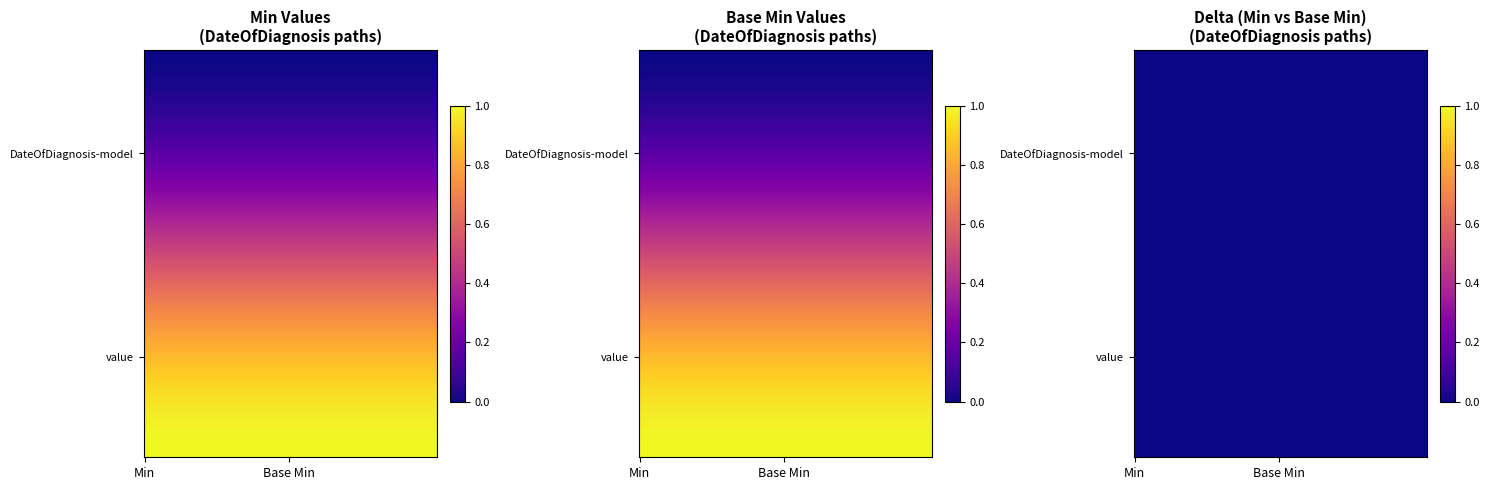

What is the spread (max minus min) of values at Min?

1